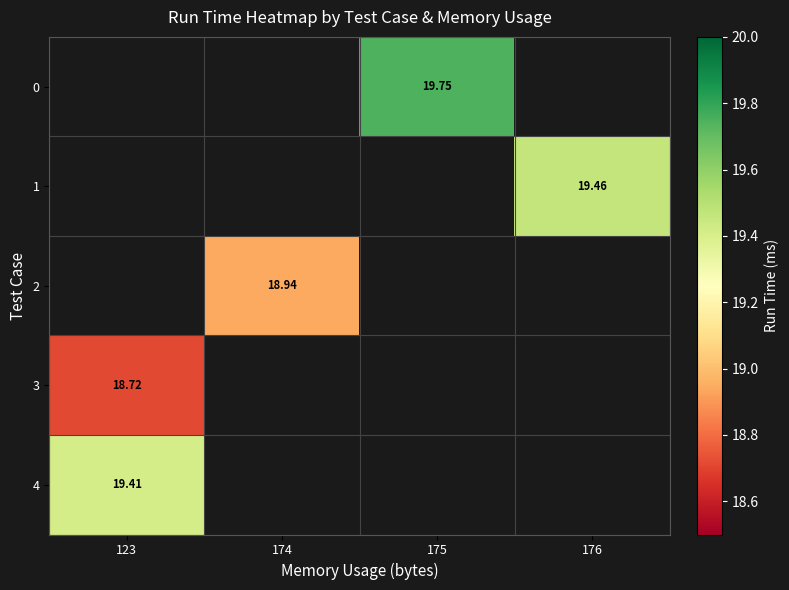

Count the number of data series in this chart.

5